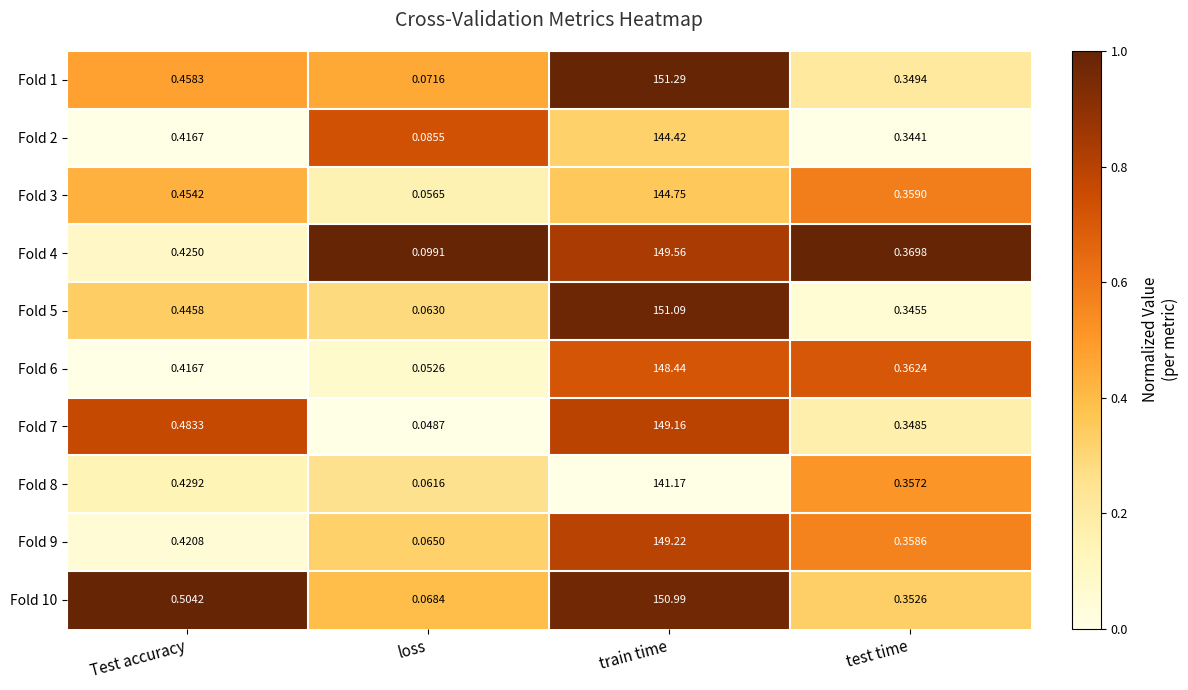

At which category does the chart reach its peak across all series?

train time